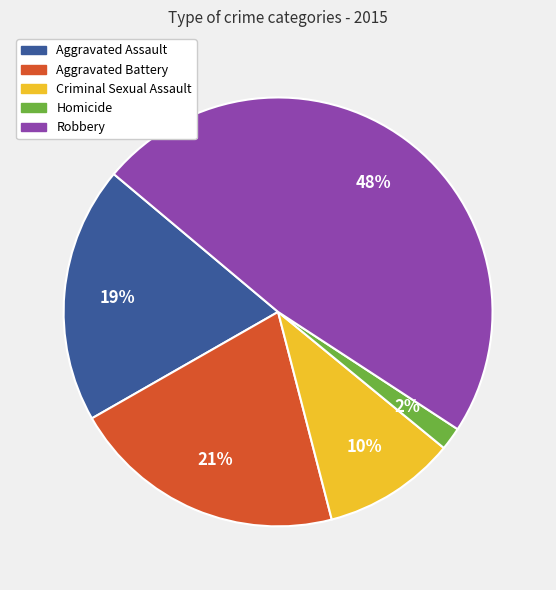

Is it true that Aggravated Battery is 34% of the pie?

False